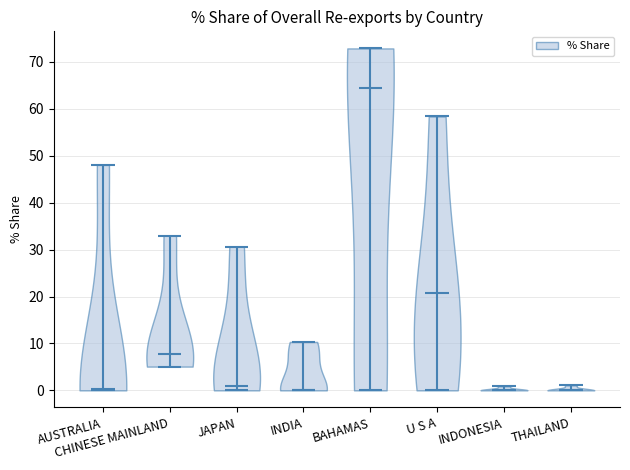

Where does the median line of the violin for AUSTRALIA sit on the y-axis? The values are not printed on the chart, so give them approximately, as read against the axis.

0